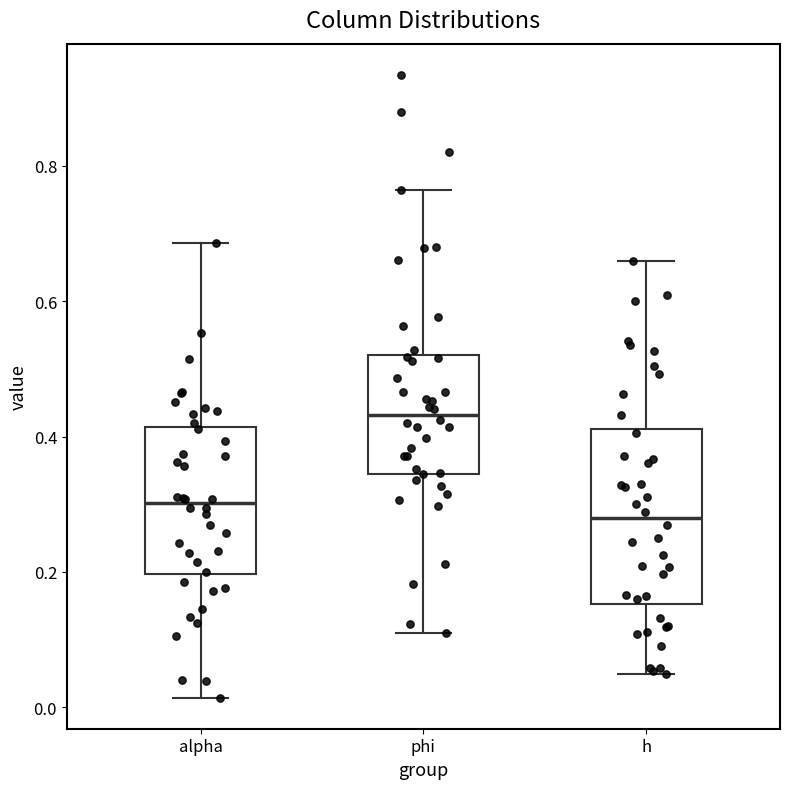

Which box is the tallest, from its lower edge to its upper edge?

h